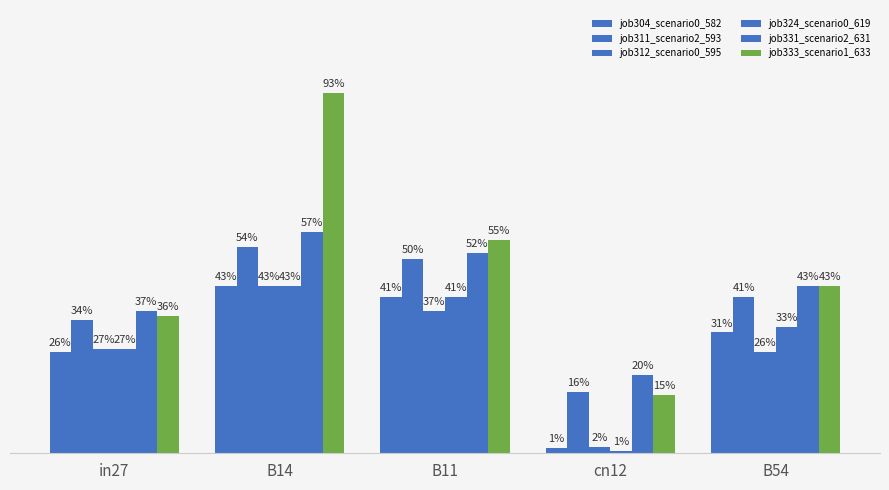

Are the bars horizontal?

No